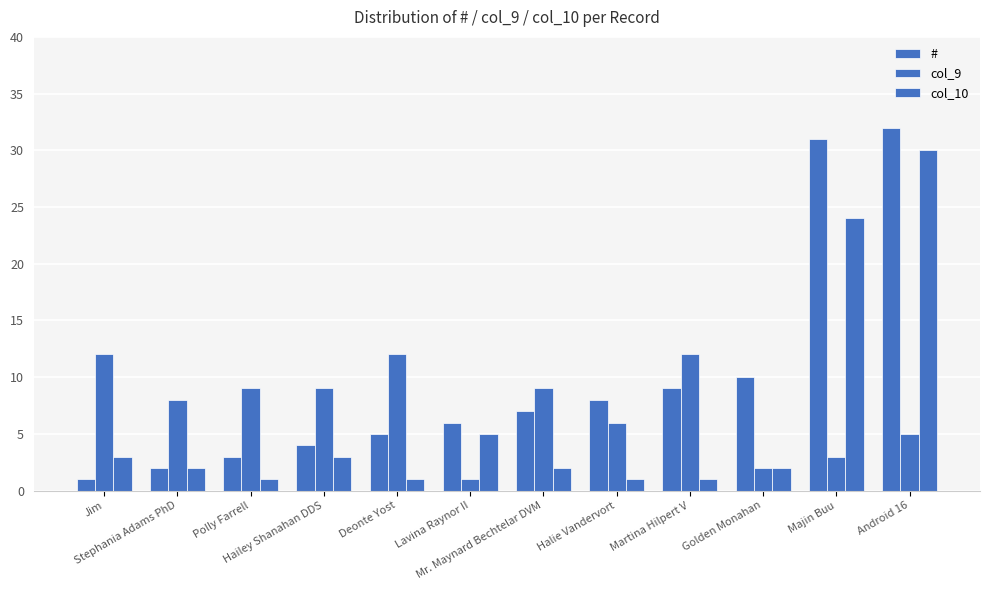

How many data points does each series have?

12